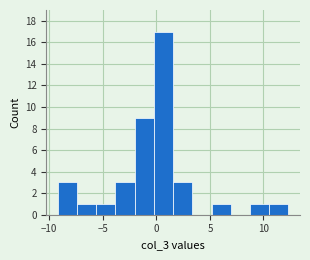

Around what value on the x-axis is the tallest bar? Give the approximate position of its centre, as read against the axis.

0.5